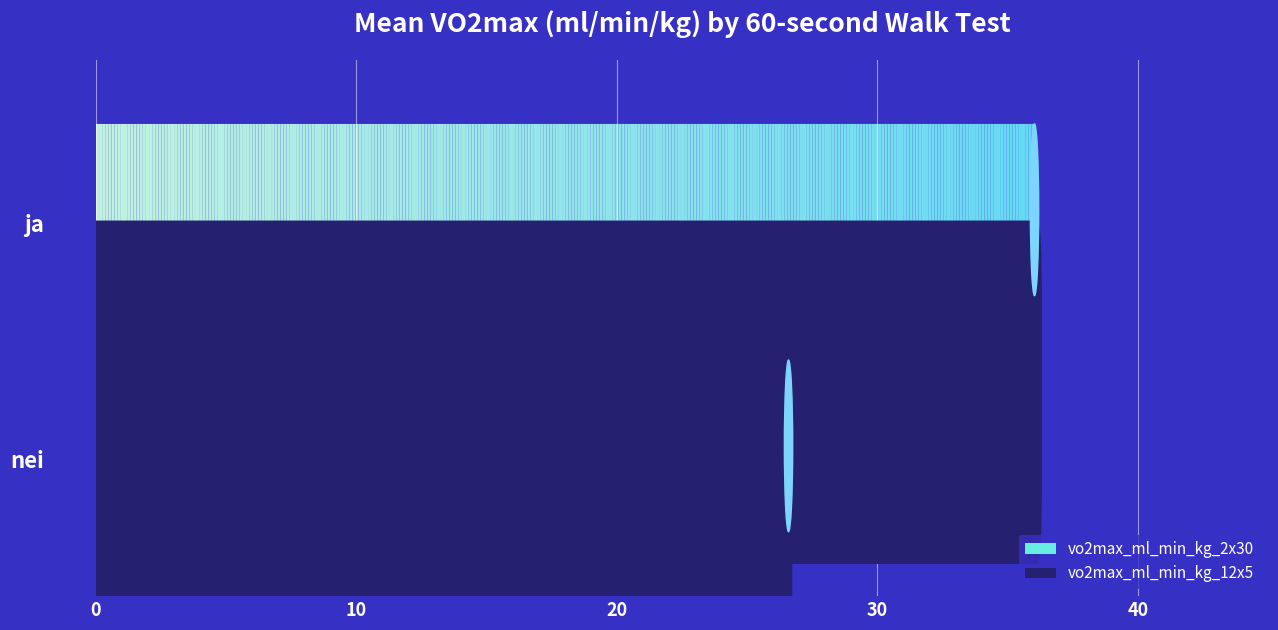

What is the minimum value shown in the chart?

26.6